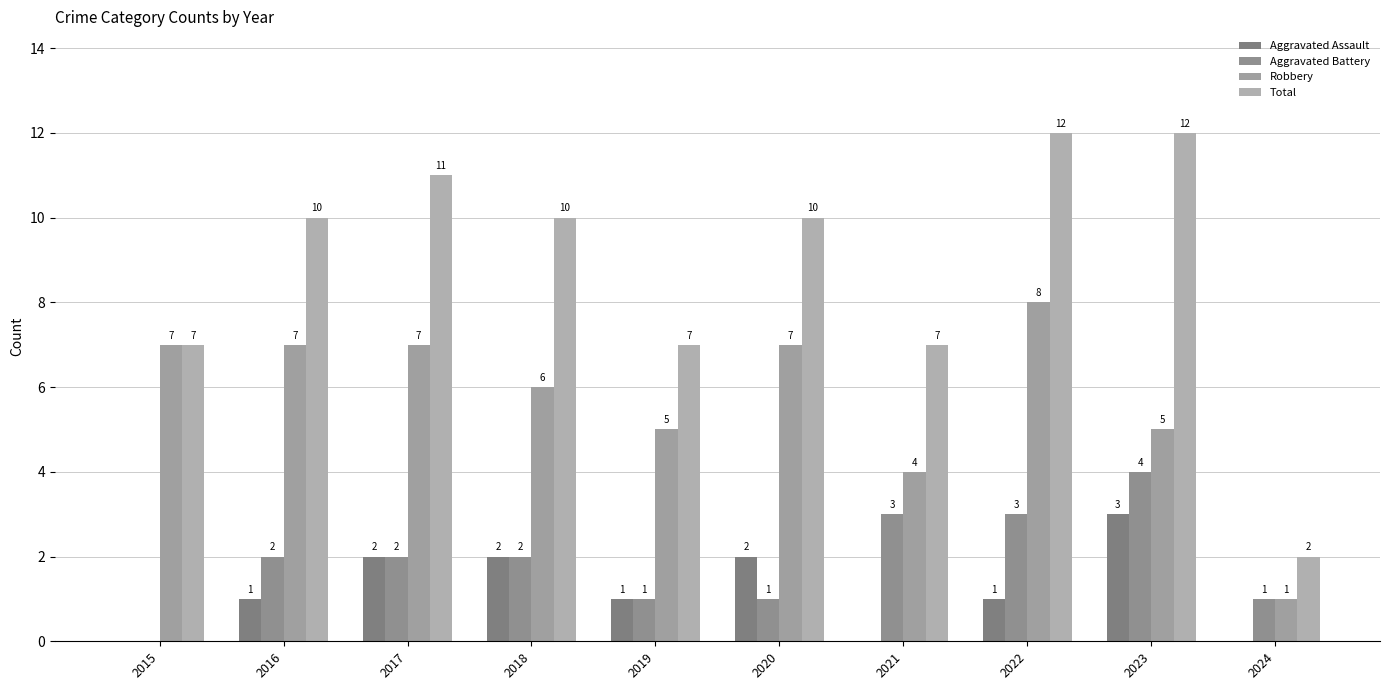

Are the bars horizontal?

No